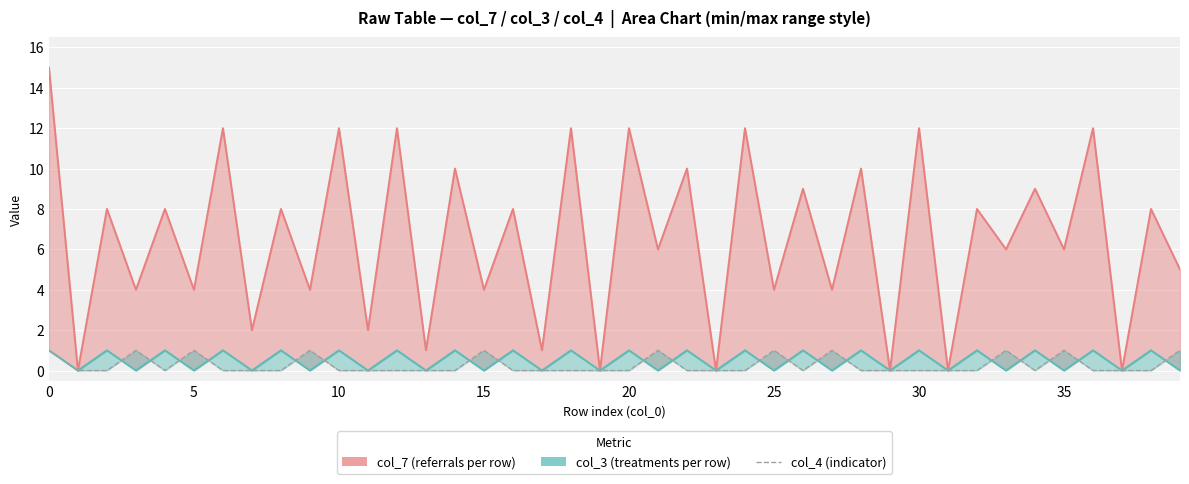

Reading right to left, extract all data points from this chart.

1	0	0	0	1	0	1	0	0	0	0	0	1	0	1	0	0	0	1	0	0	0	0	0	1	0	0	0	0	0	1	0	0	0	1	0	1	0	0	1